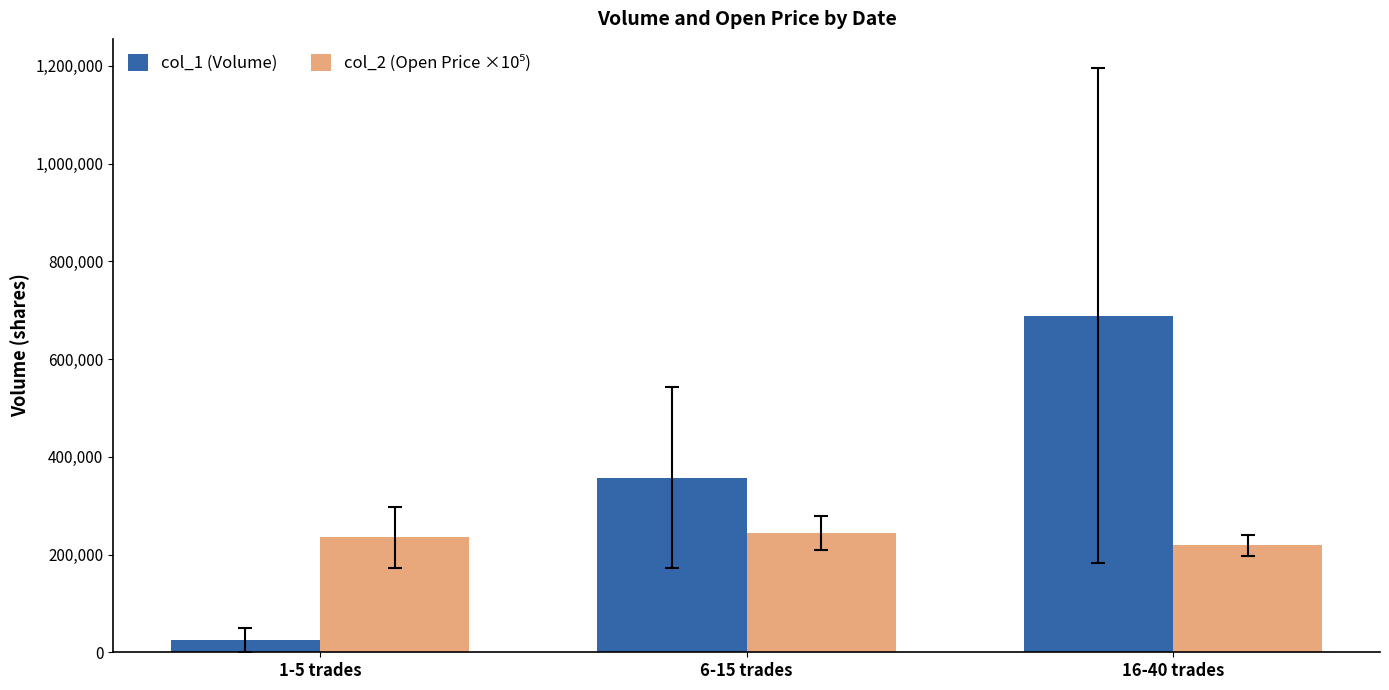

How many categories are shown in the chart?

3